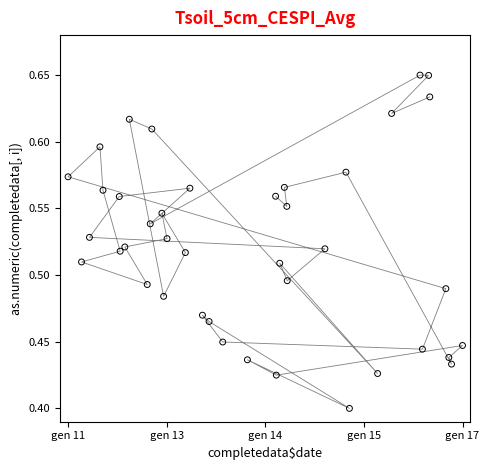

What is the range of X values (max minus min)?

1.0